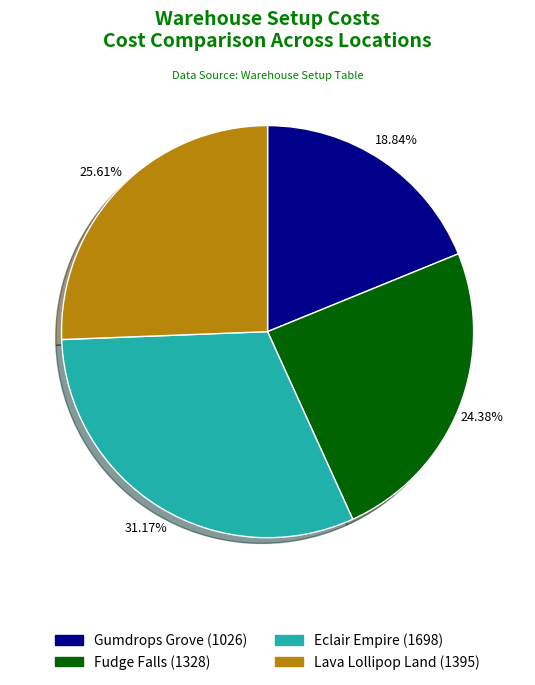

To the nearest percent, what is the difference between the Fudge Falls and Lava Lollipop Land slice percentages?

1%